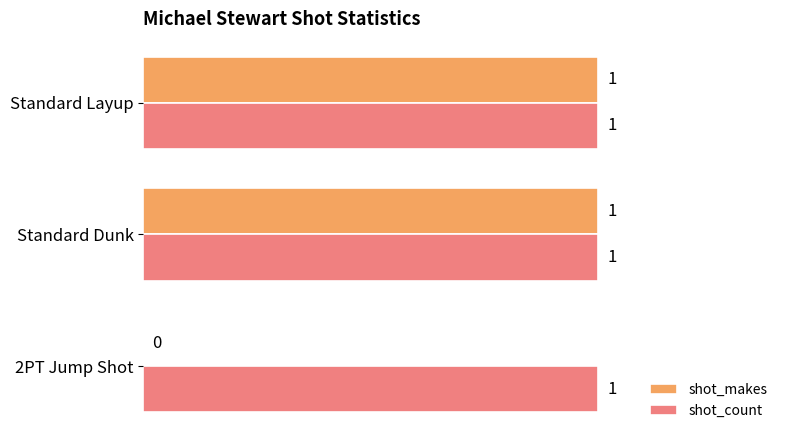

The shot_count series shows 1 at Standard Layup. True or false?

True